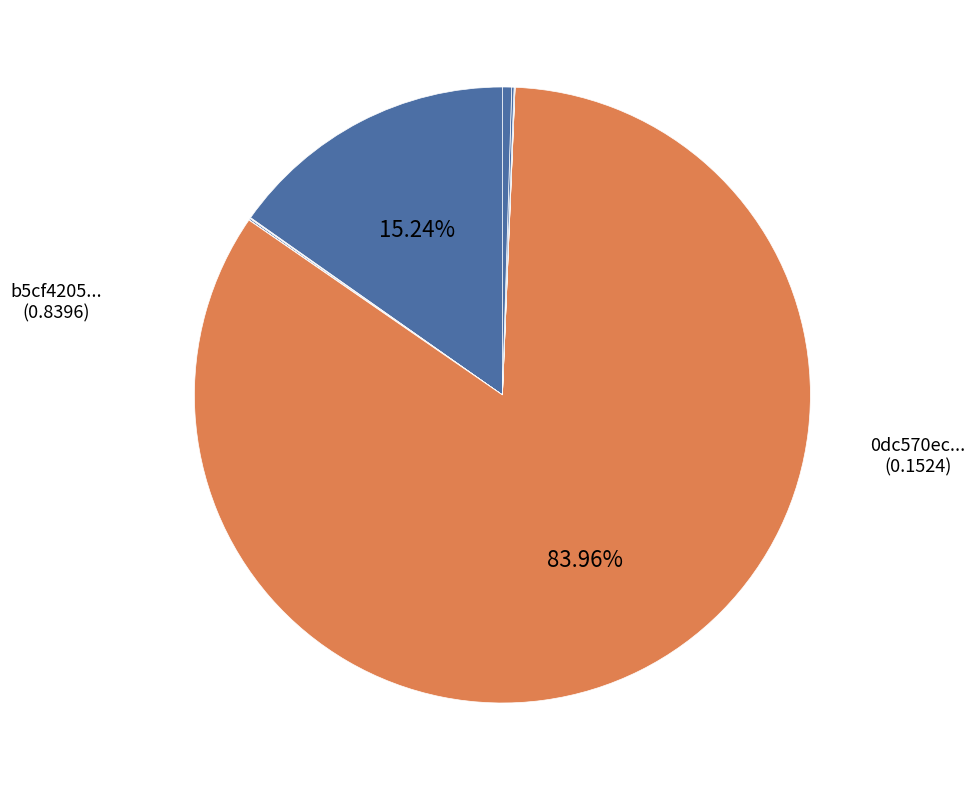

Which slice is the smallest?

c76b5c3bda584485f913e25034c557d3